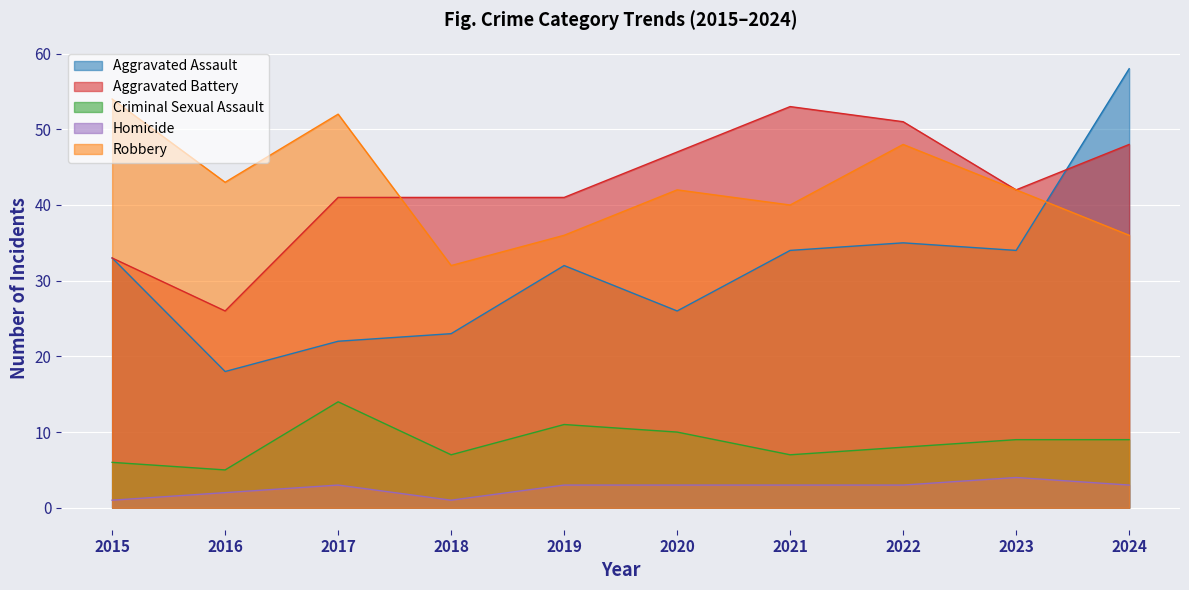

List the labels in order of Aggravated Battery value, smallest first.

2016, 2015, 2017, 2018, 2019, 2023, 2020, 2024, 2022, 2021